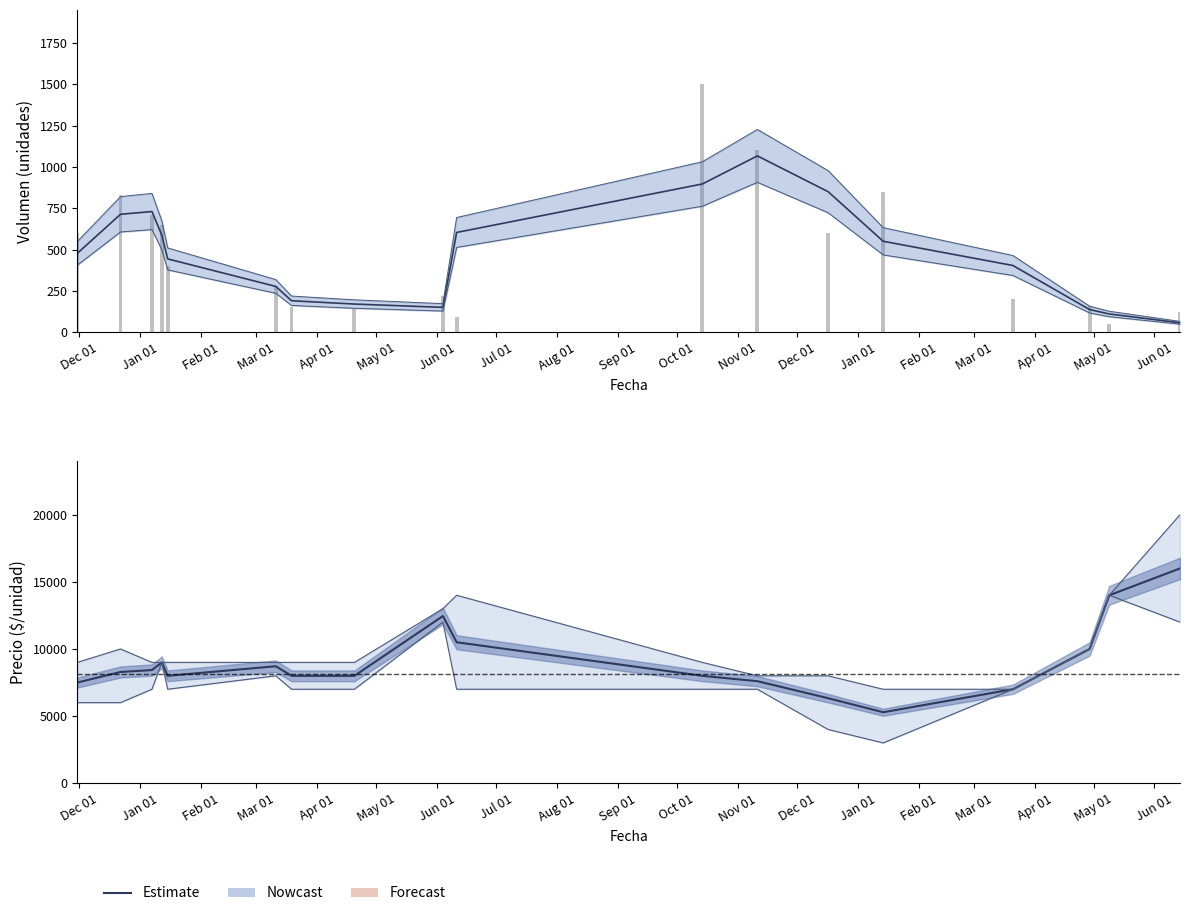

The value of Volumen at Aug 01 is 316. True or false?

False